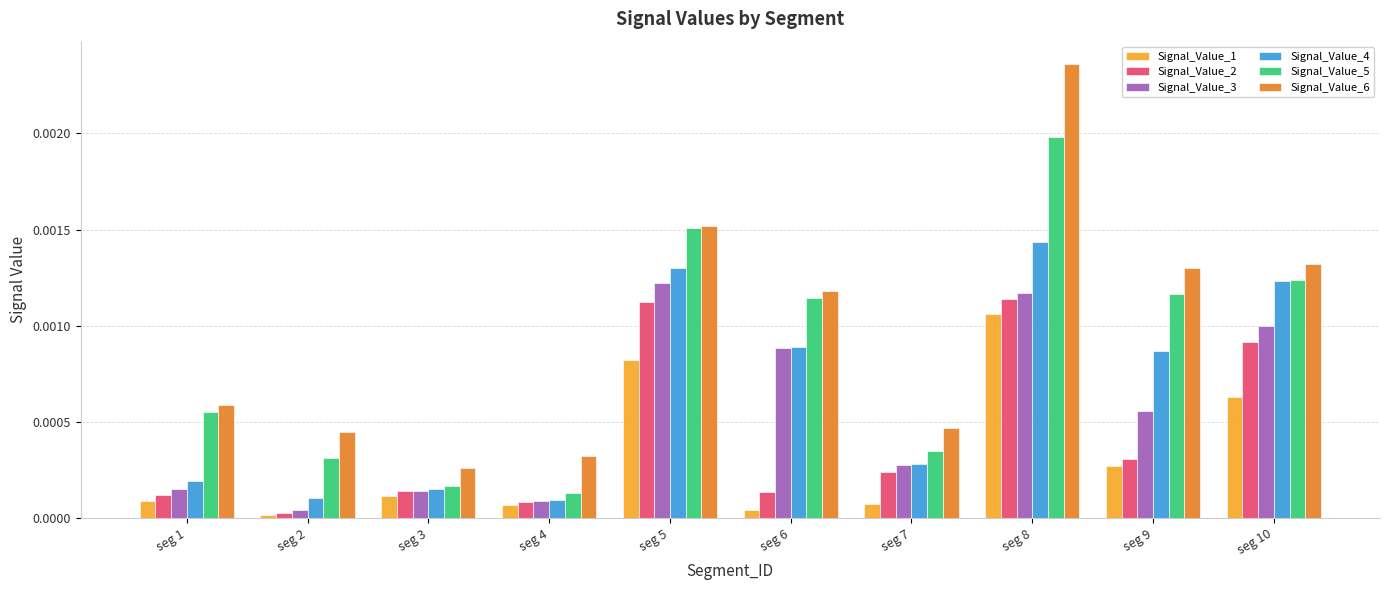

Which series has the largest range (max minus min)?

Signal_Value_6